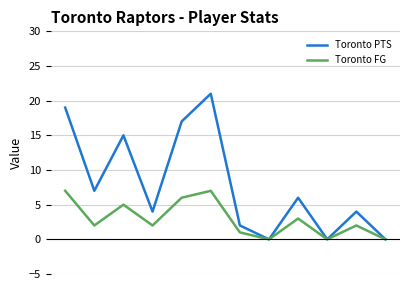

Which series has the largest total across all categories?

Toronto PTS